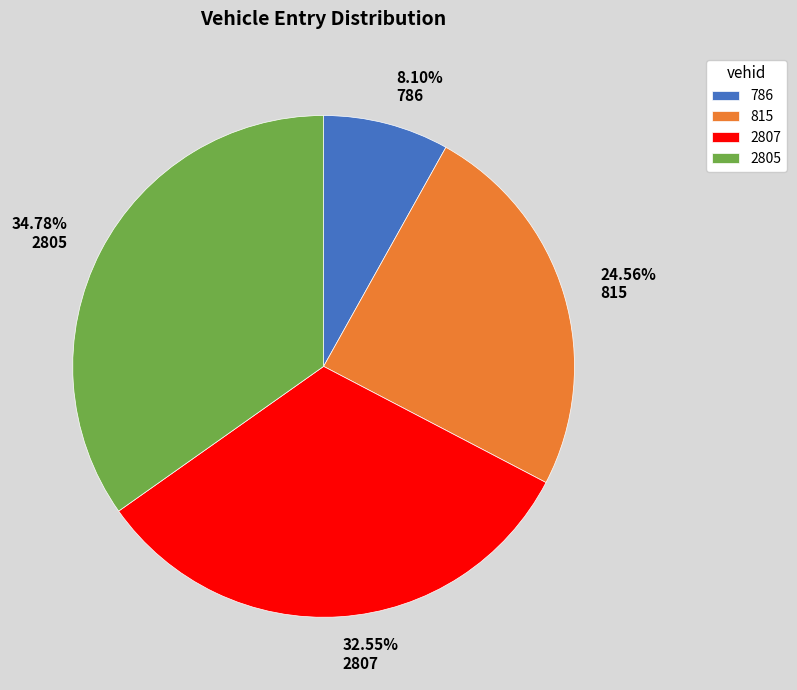

Which has a higher value, 815 or 786?

815